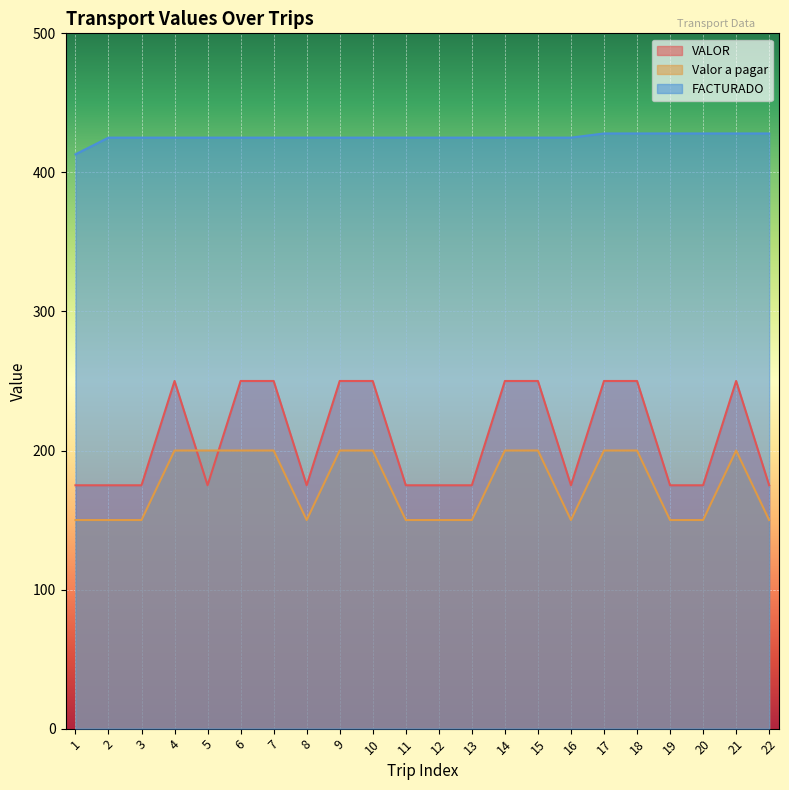

What is the greatest value displayed?

428